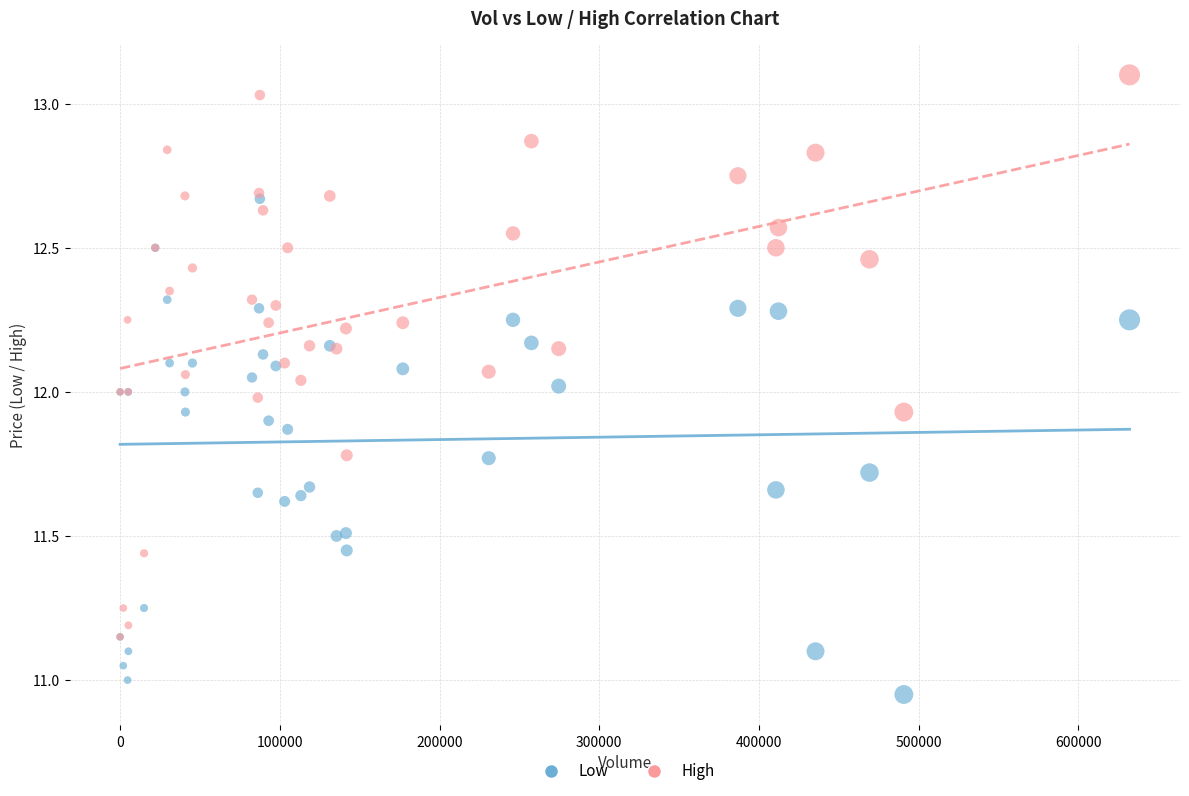

Which series has the largest Y range (max minus min)?

High